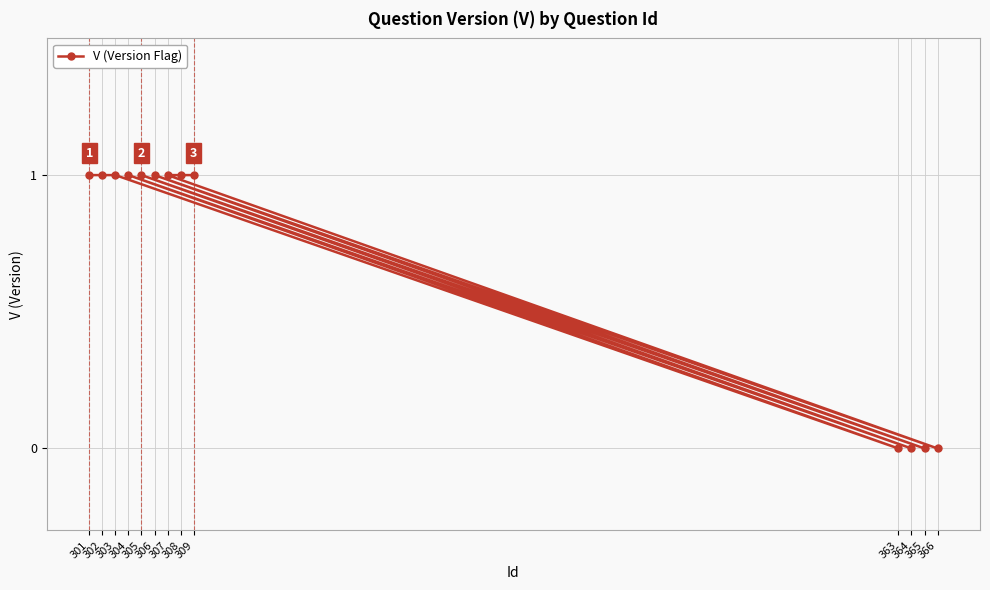

At which category does the chart reach its peak across all series?

301